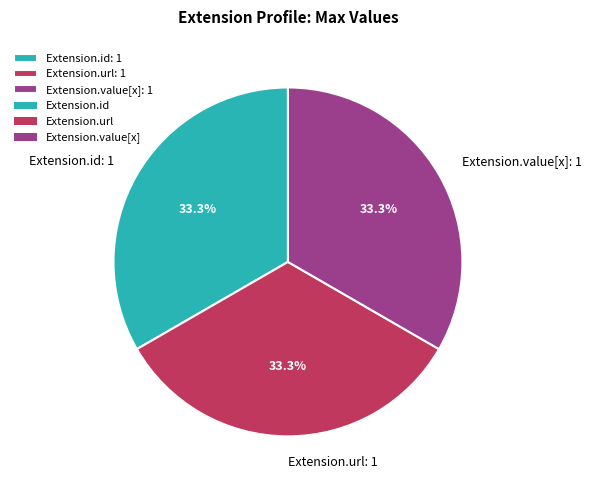

Count the number of slices in the pie.

3